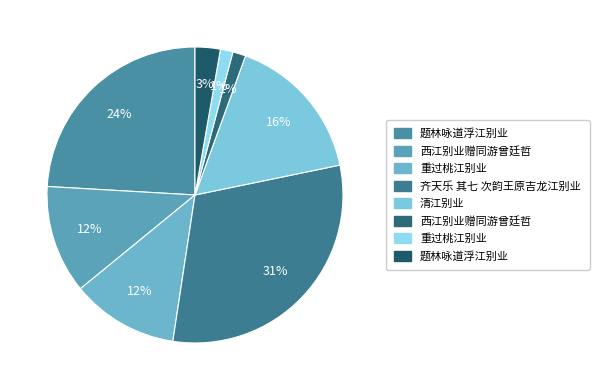

How many segments does this pie chart have?

8